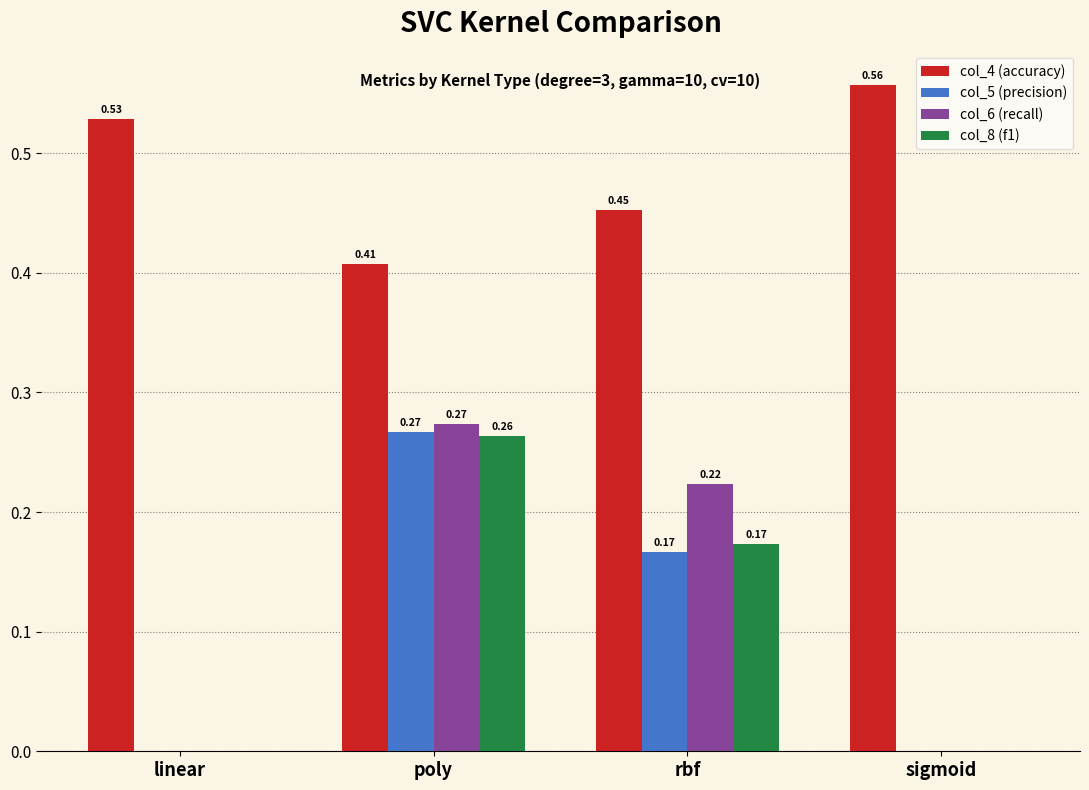

Which series has the largest total across all categories?

col_4 (accuracy)